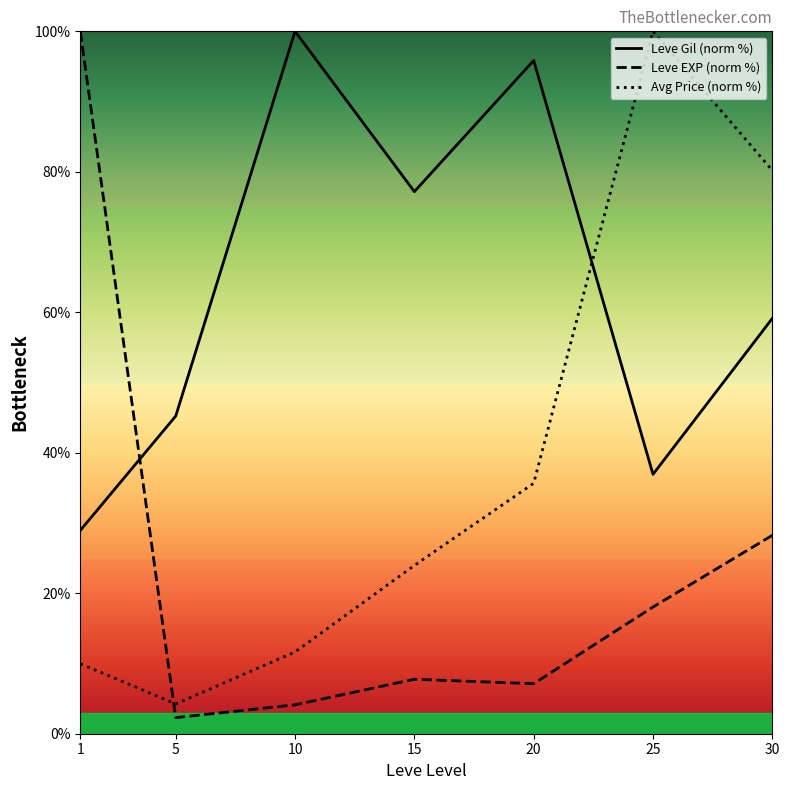

How many values in the Leve EXP (norm %) series are below 7?

2